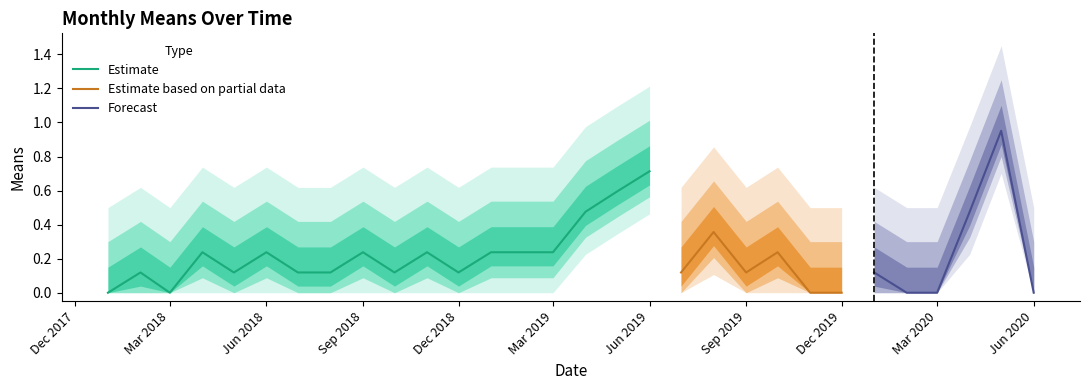

True or false: the data shows 0.1 at 2018-11-01.

False